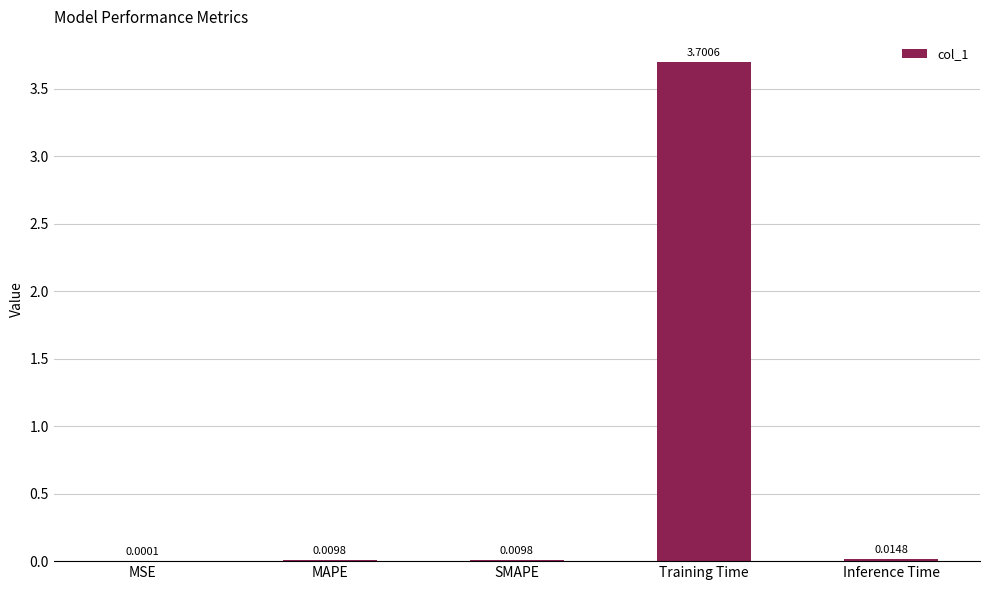

What is the maximum value shown in the chart?

3.7